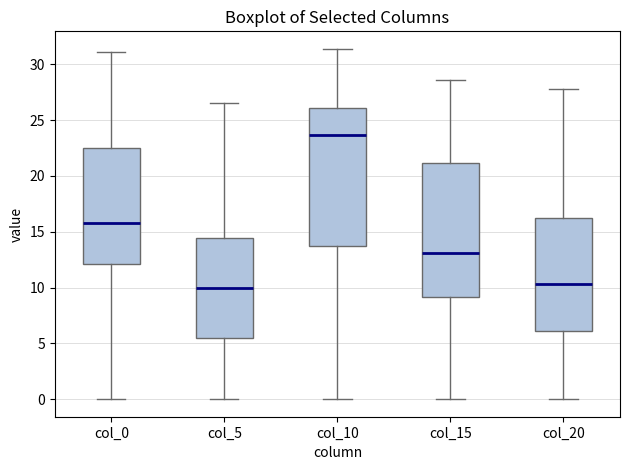

Reading left to right, transcribe this box plot: for each box, give where its median line is, the range the box spans, and where its two whiskers end, as read against the y-axis. The values are not printed on the chart, so give them approximately, as read against the axis.

col_0: median 16.0, box 12.0 to 22.5, whiskers 0.0 to 31.0
col_5: median 10.0, box 5.5 to 14.5, whiskers 0.0 to 26.5
col_10: median 23.5, box 14.0 to 26.0, whiskers 0.0 to 31.5
col_15: median 13.0, box 9.0 to 21.0, whiskers 0.0 to 28.5
col_20: median 10.5, box 6.0 to 16.0, whiskers 0.0 to 28.0